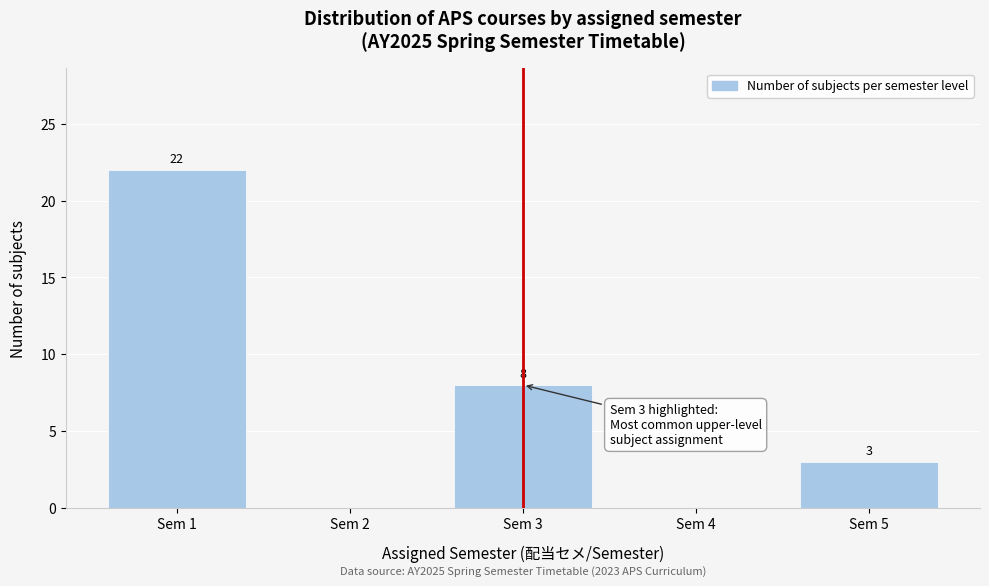

Reading left to right, what are all the values shown in this chart?

Sem 1=22	Sem 2=0	Sem 3=8	Sem 4=0	Sem 5=3